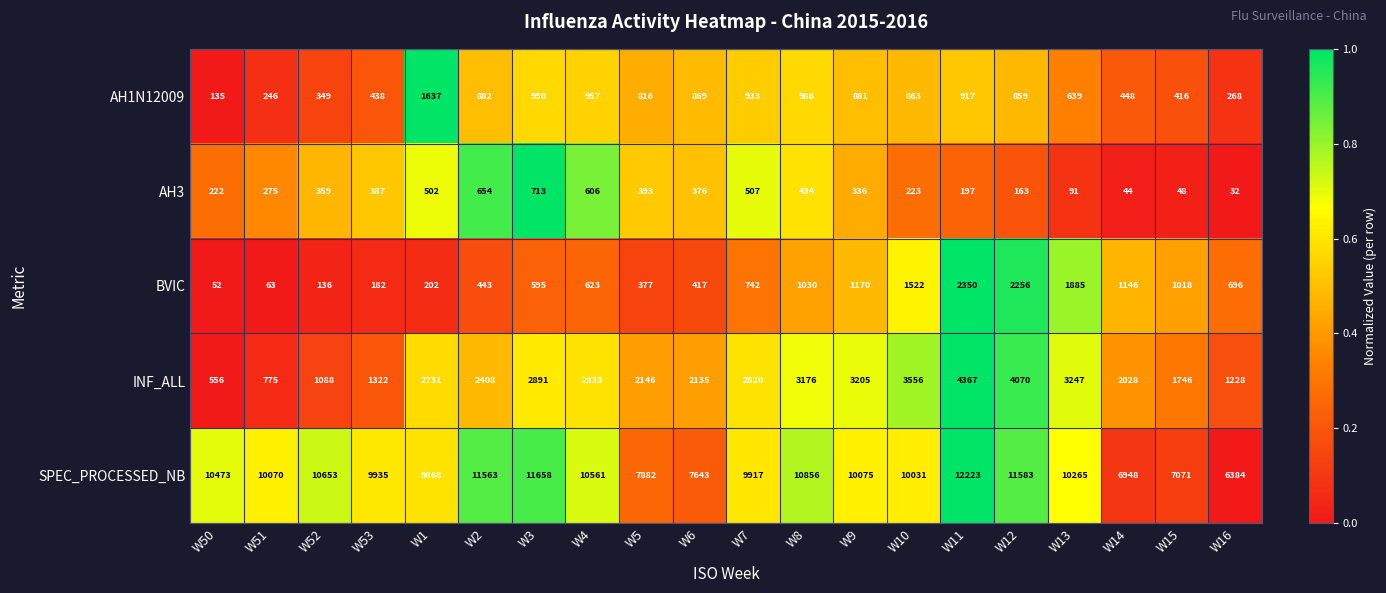

What is the difference between the highest and lowest values at W16?

6352